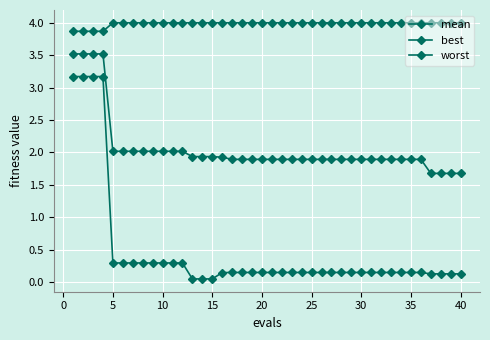

Reading left to right, what are all the values shown in this chart?

mean: 3.5	3.5	3.5	3.5	2.0	2.0	2.0	2.0	2.0	2.0	2.0	2.0	1.9	1.9	1.9	1.9	1.9	1.9	1.9	1.9	1.9	1.9	1.9	1.9	1.9	1.9	1.9	1.9	1.9	1.9	1.9	1.9	1.9	1.9	1.9	1.9	1.7	1.7	1.7	1.7
best: 3.2	3.2	3.2	3.2	0.3	0.3	0.3	0.3	0.3	0.3	0.3	0.3	0.0	0.0	0.0	0.1	0.1	0.1	0.1	0.1	0.1	0.1	0.1	0.1	0.1	0.1	0.1	0.1	0.1	0.1	0.1	0.1	0.1	0.1	0.1	0.1	0.1	0.1	0.1	0.1
worst: 3.9	3.9	3.9	3.9	4.0	4.0	4.0	4.0	4.0	4.0	4.0	4.0	4.0	4.0	4.0	4.0	4.0	4.0	4.0	4.0	4.0	4.0	4.0	4.0	4.0	4.0	4.0	4.0	4.0	4.0	4.0	4.0	4.0	4.0	4.0	4.0	4.0	4.0	4.0	4.0